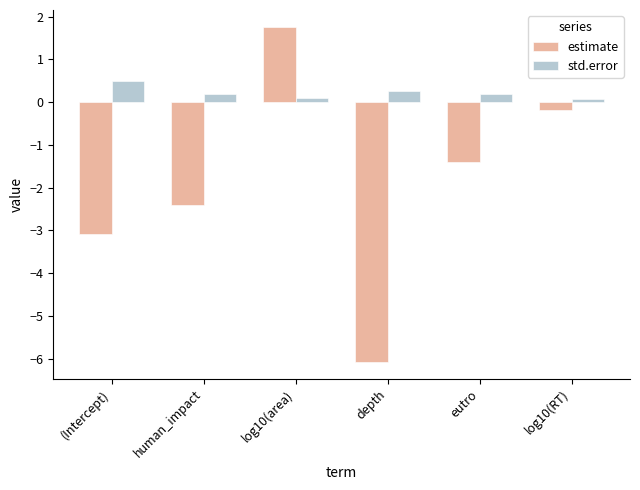

Which label corresponds to the largest value in the chart?

log10(area)